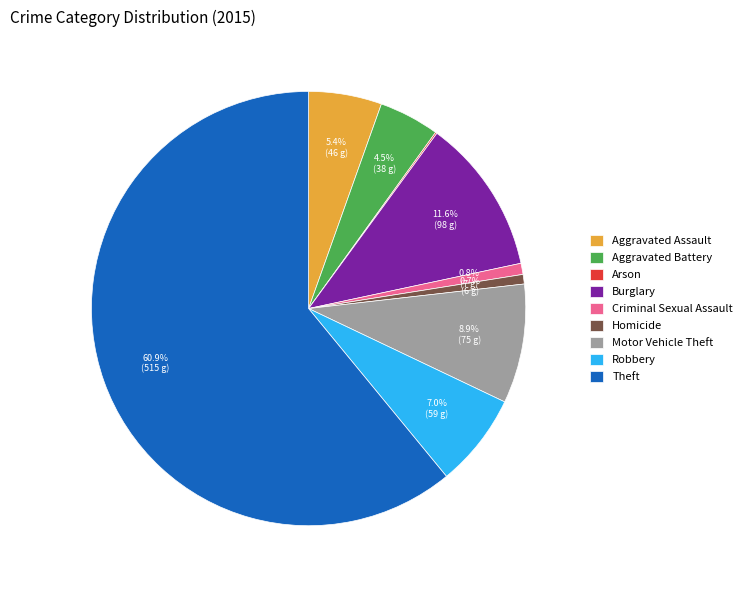

What percentage do Homicide and Criminal Sexual Assault together represent?

1.5%